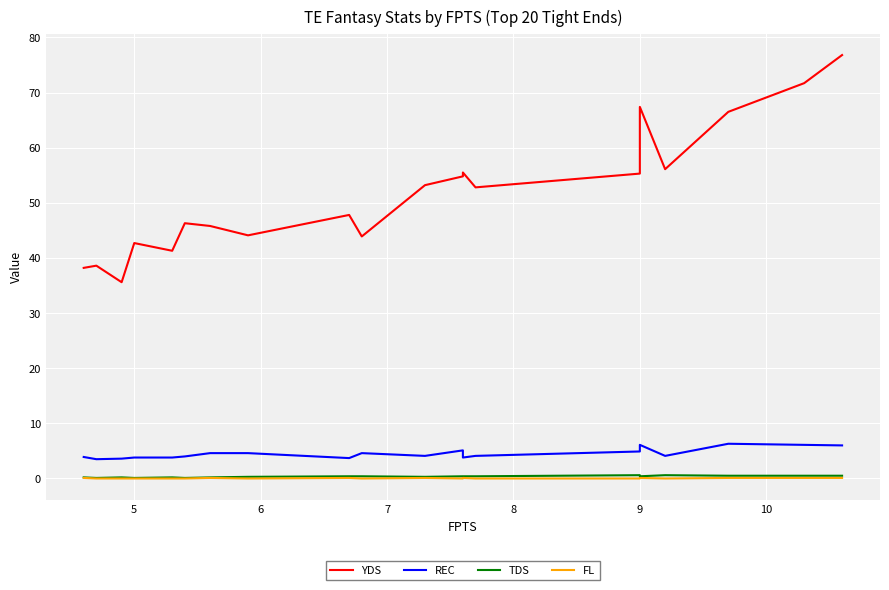

The value of REC at 4 is 2.1. True or false?

False